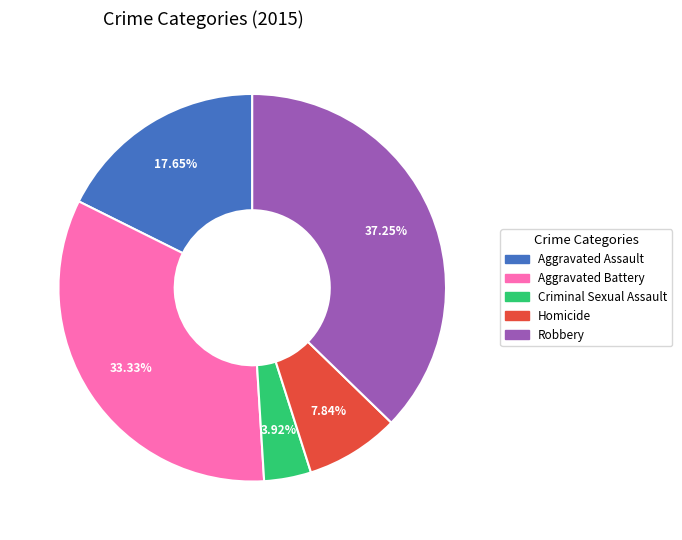

Is there a majority slice in this chart?

No